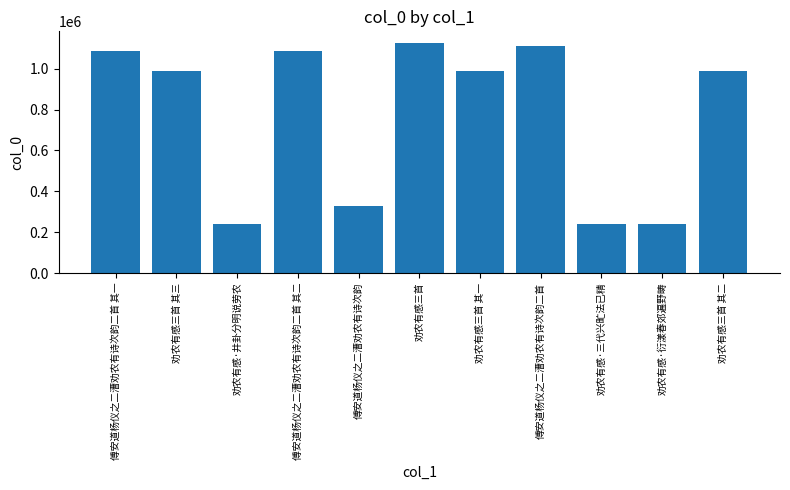

What is the difference between the values at 劝农有感三首 其一 and 劝农有感三首 其二?

1